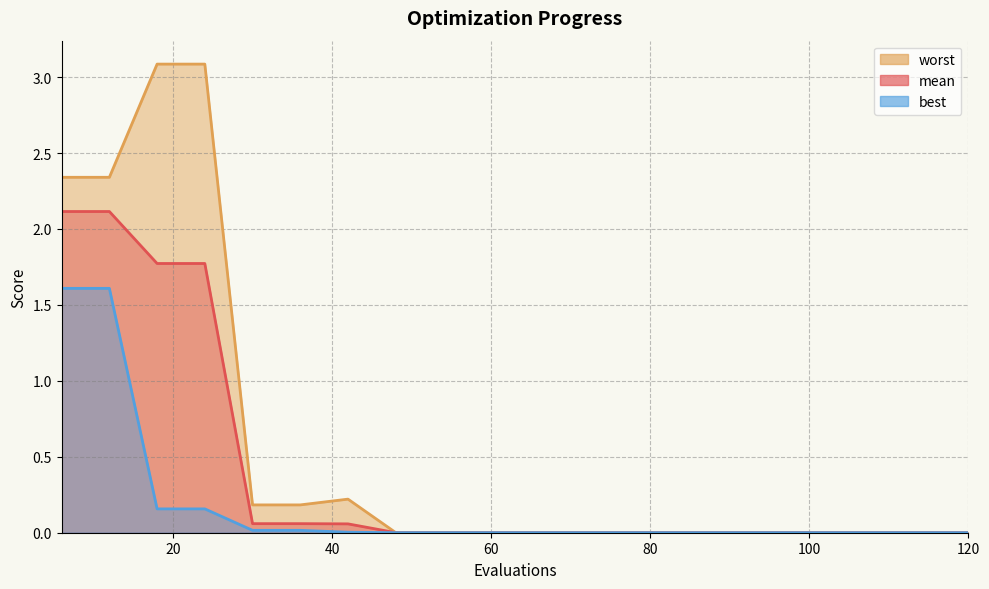

True or false: worst and mean intersect in this chart.

False